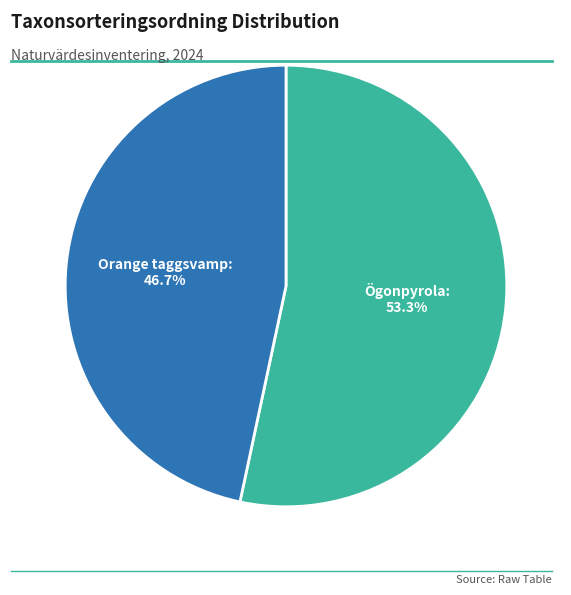

Is there any slice that represents more than half of the pie?

Yes